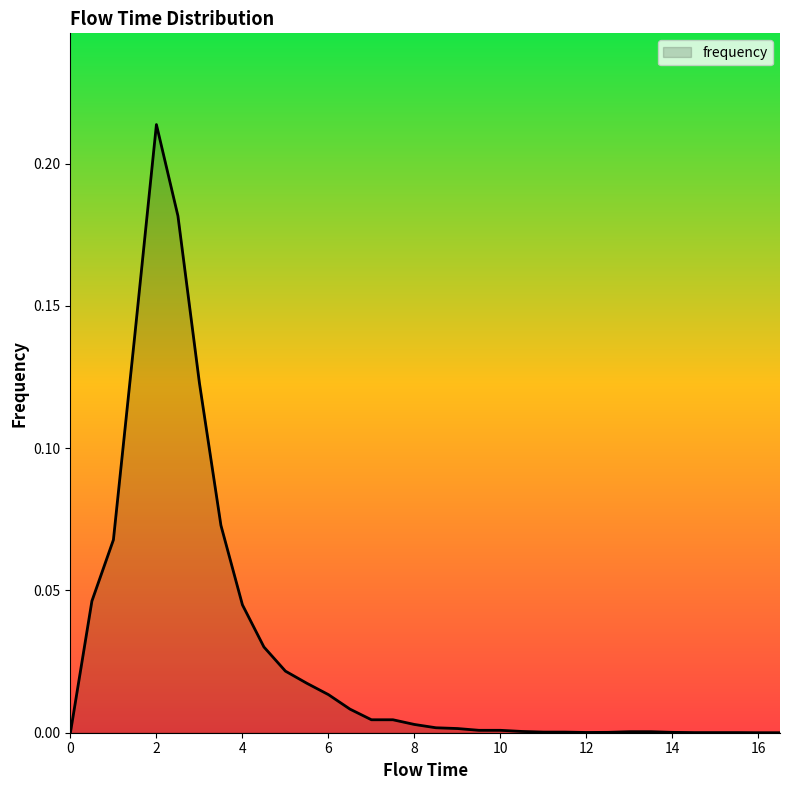

Count the number of data series in this chart.

1